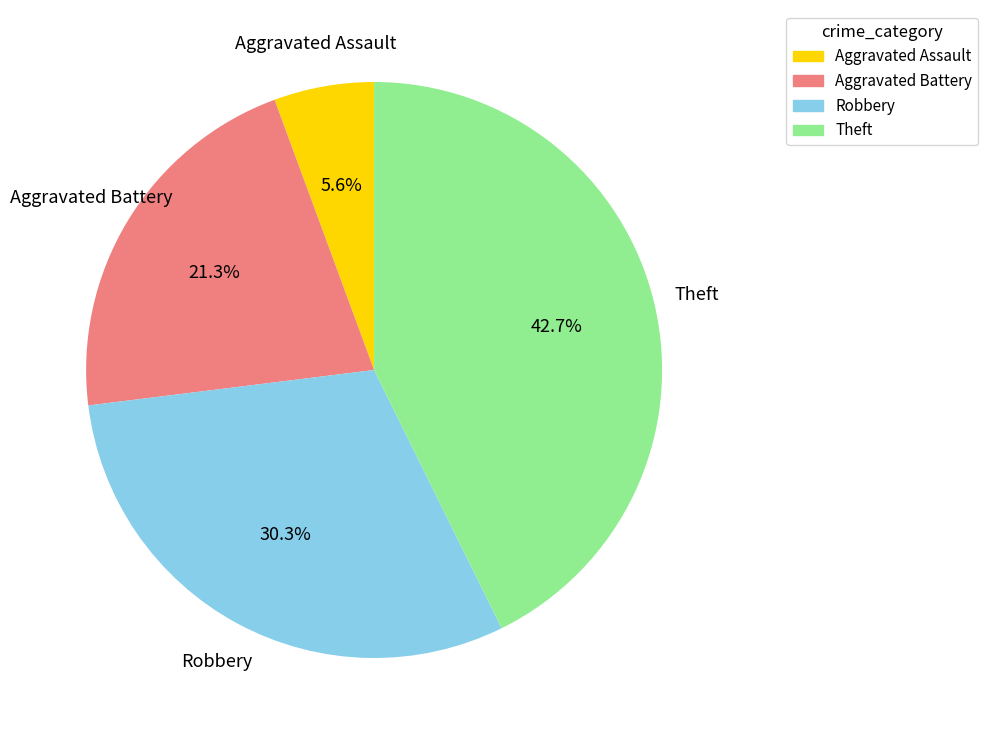

To the nearest percent, what percentage of the pie is Theft?

43%